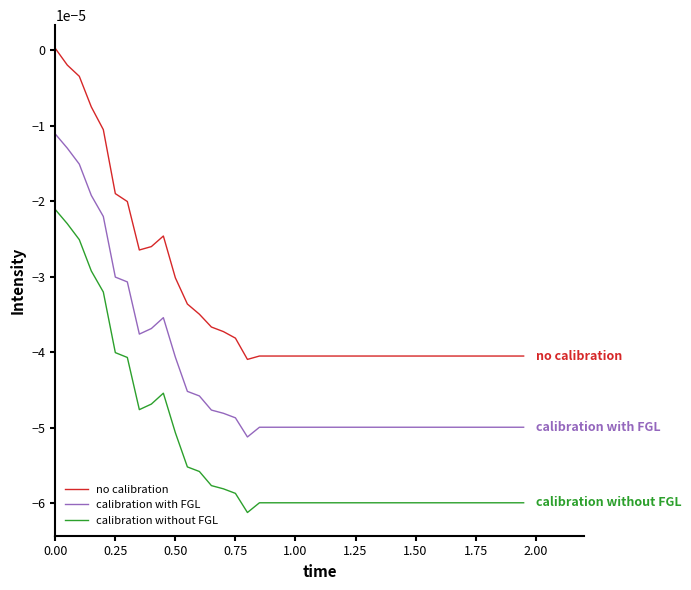

True or false: calibration without FGL and no calibration cross at least once.

False